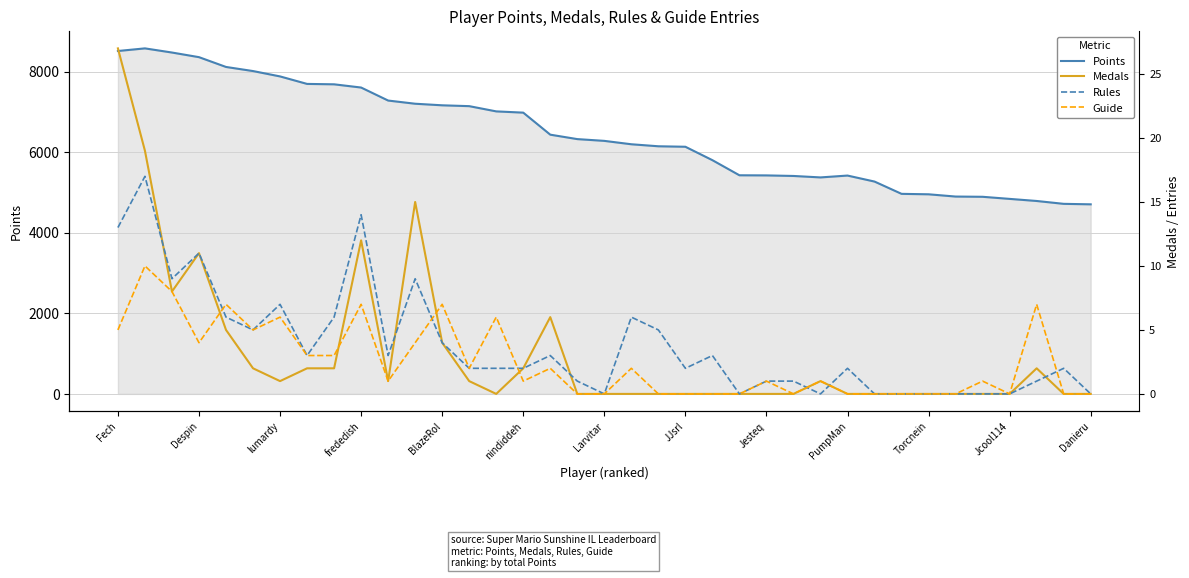

What is the lowest value of the Points series?

4706